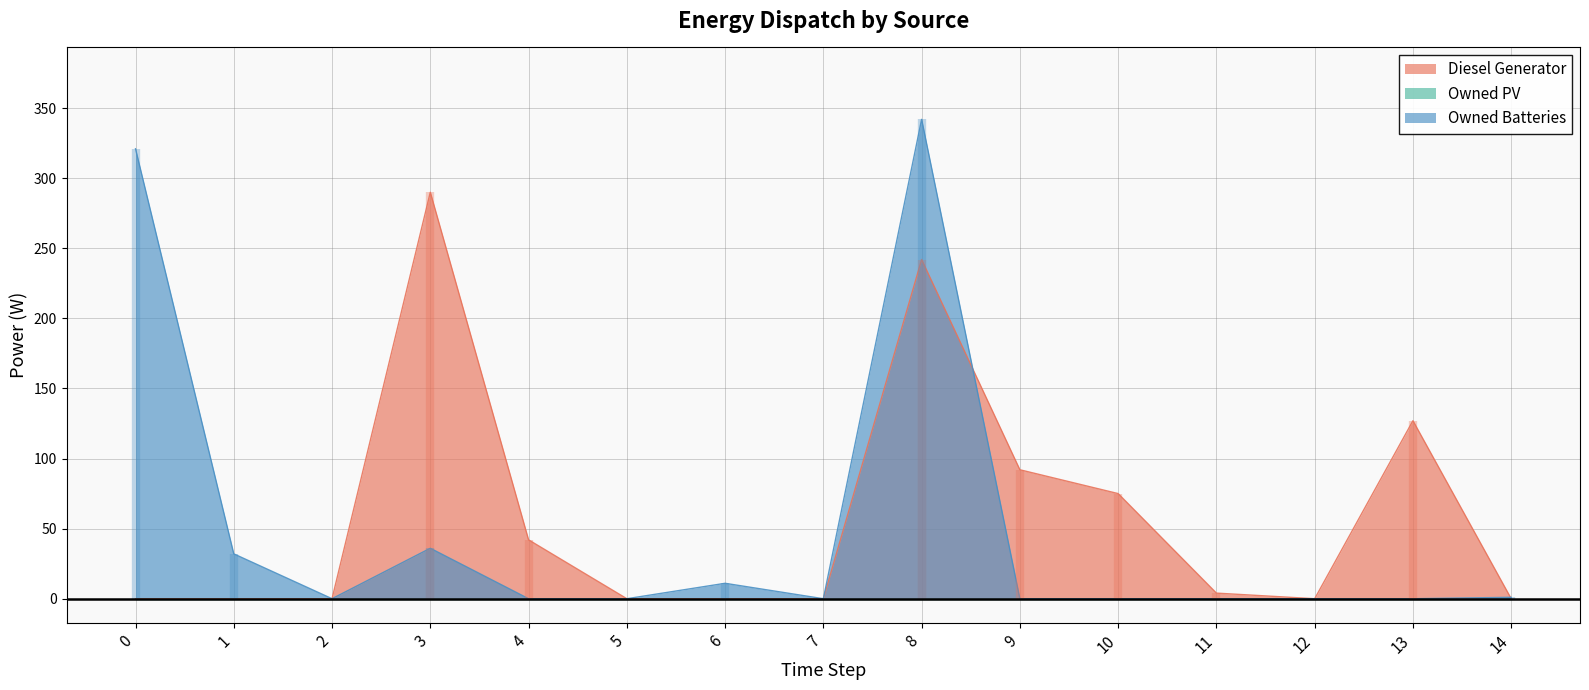

At which label does Owned Batteries reach its minimum?

2